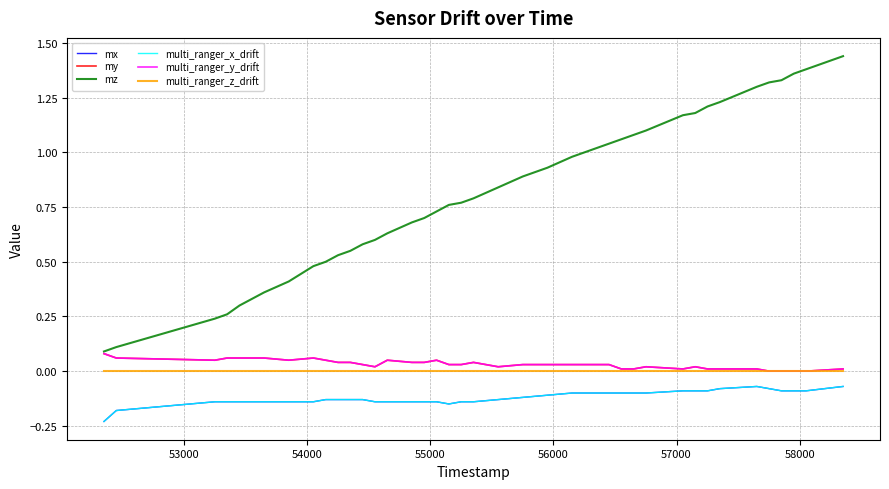

Which series has the largest total across all categories?

mz